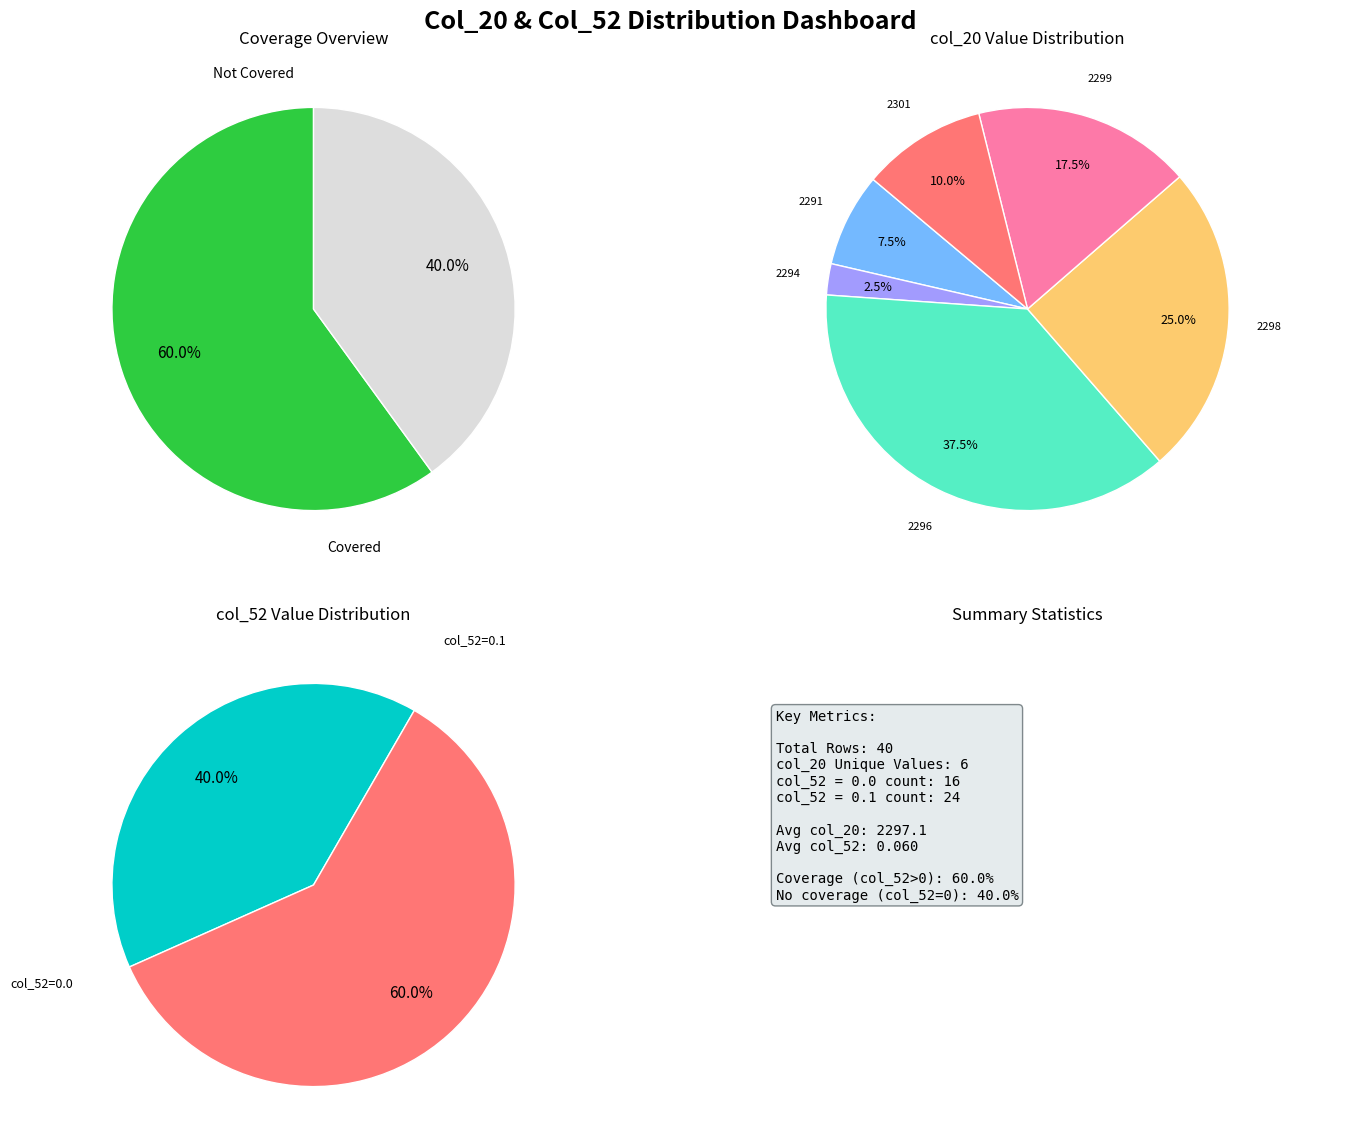

Which has a higher value, col_52_values or 5?

col_52_values